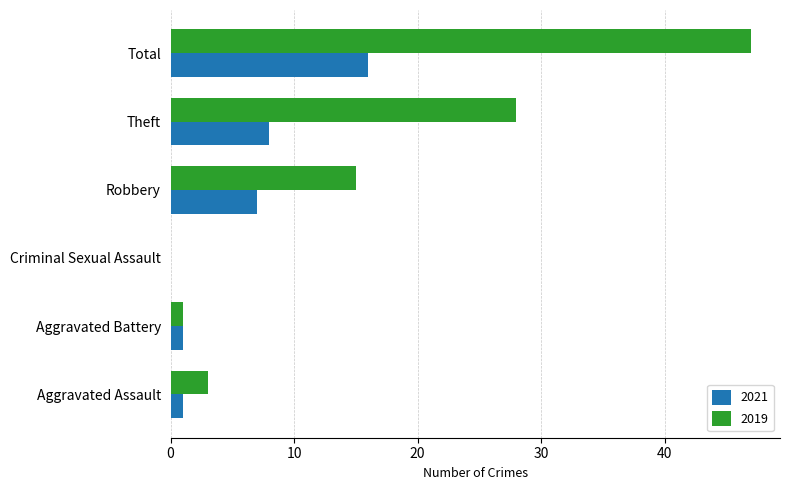

What is the sum of all 2021 values?

33